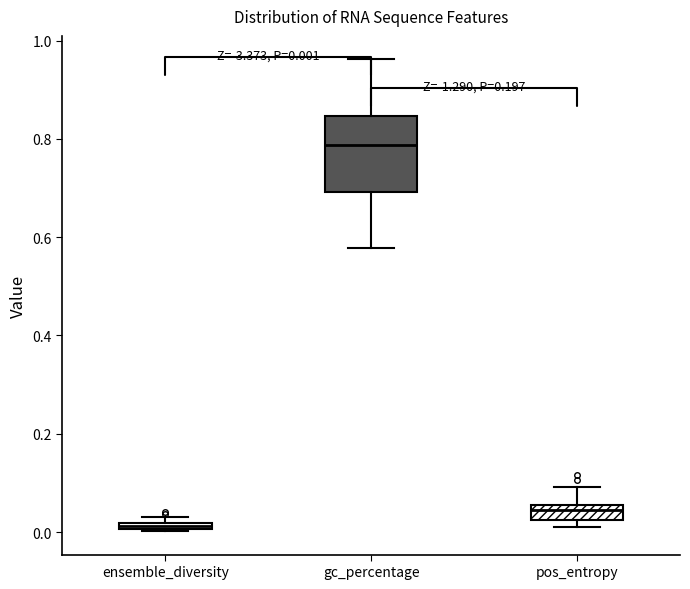

Which box is the tallest, from its lower edge to its upper edge?

gc_percentage